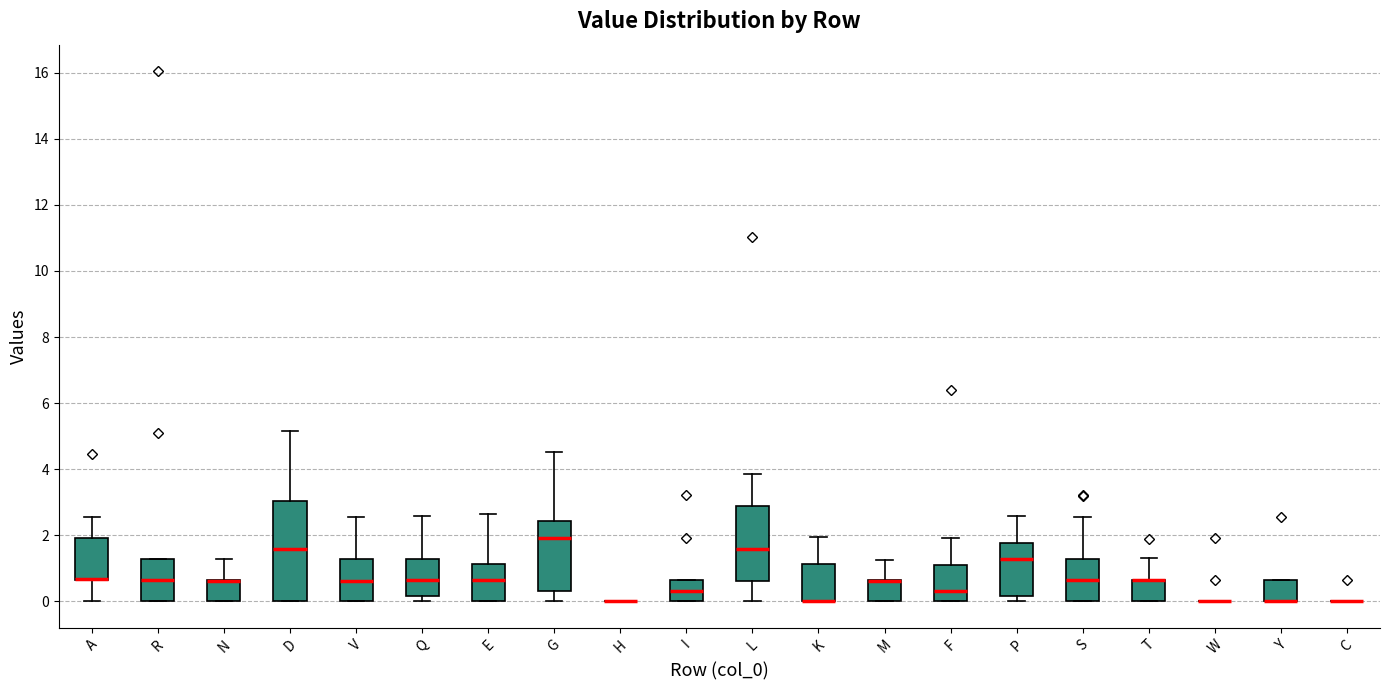

Reading left to right, read every box against the y-axis: the position of its median line, the range the box covers, and the ends of its whiskers. The values are not printed on the chart, so give them approximately, as read against the axis.

A: median 0.6 (drawn on the box's lower edge), box 0.6 to 2.0, whiskers 0.0 to 2.6
R: median 0.6, box 0.0 to 1.2, whiskers 0.0 to 1.2
N: median 0.6 (drawn on the box's upper edge), box 0.0 to 0.6, whiskers 0.0 to 1.2
D: median 1.6, box 0.0 to 3.0, whiskers 0.0 to 5.2
V: median 0.6, box 0.0 to 1.2, whiskers 0.0 to 2.6
Q: median 0.6, box 0.2 to 1.2, whiskers 0.0 to 2.6
E: median 0.6, box 0.0 to 1.2, whiskers 0.0 to 2.6
G: median 2.0, box 0.4 to 2.4, whiskers 0.0 to 4.6
H: box collapsed to a line at 0.0, whiskers 0.0 to 0.0
I: median 0.4, box 0.0 to 0.6, whiskers 0.0 to 0.6
L: median 1.6, box 0.6 to 2.8, whiskers 0.0 to 3.8
K: median 0.0 (drawn on the box's lower edge), box 0.0 to 1.2, whiskers 0.0 to 2.0
M: median 0.6 (drawn on the box's upper edge), box 0.0 to 0.6, whiskers 0.0 to 1.2
F: median 0.4, box 0.0 to 1.2, whiskers 0.0 to 2.0
P: median 1.2, box 0.2 to 1.8, whiskers 0.0 to 2.6
S: median 0.6, box 0.0 to 1.2, whiskers 0.0 to 2.6
T: median 0.6 (drawn on the box's upper edge), box 0.0 to 0.6, whiskers 0.0 to 1.4
W: box collapsed to a line at 0.0, whiskers 0.0 to 0.0
Y: median 0.0 (drawn on the box's lower edge), box 0.0 to 0.6, whiskers 0.0 to 0.6
C: box collapsed to a line at 0.0, whiskers 0.0 to 0.0